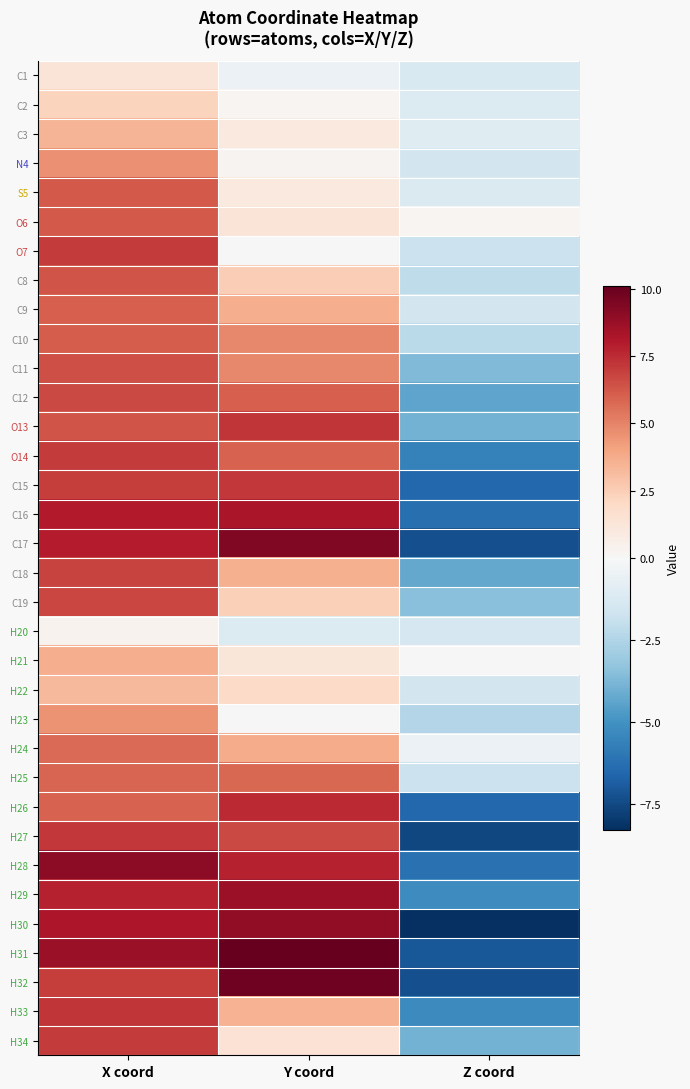

Which series has the largest range (max minus min)?

H30